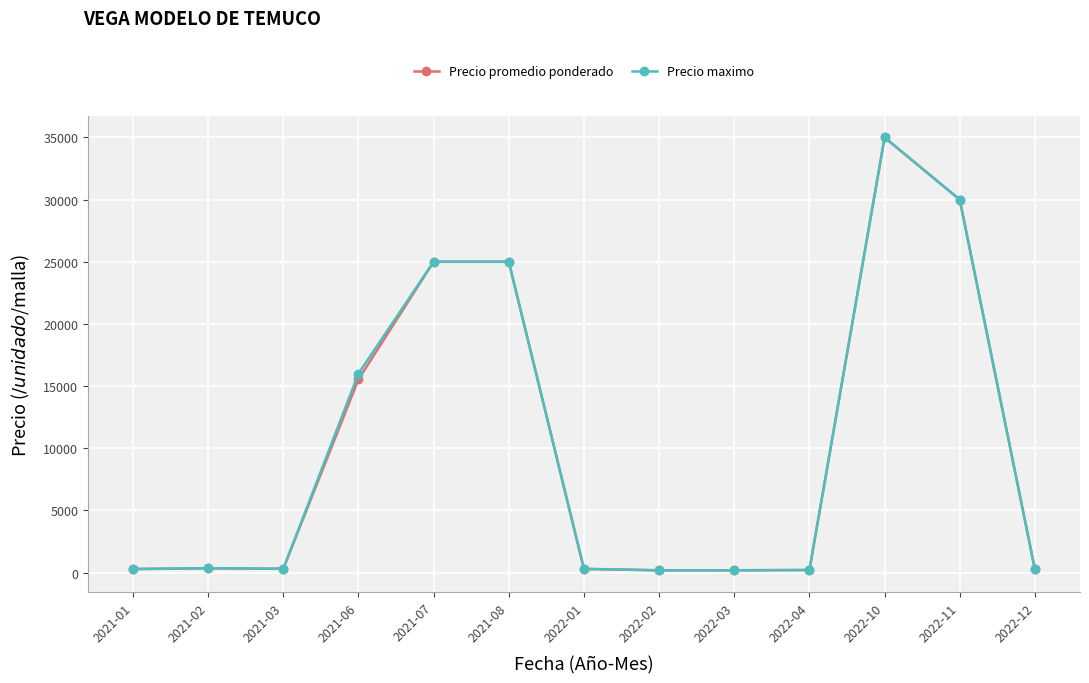

What value does the Precio maximo series have at 2022-01?

300